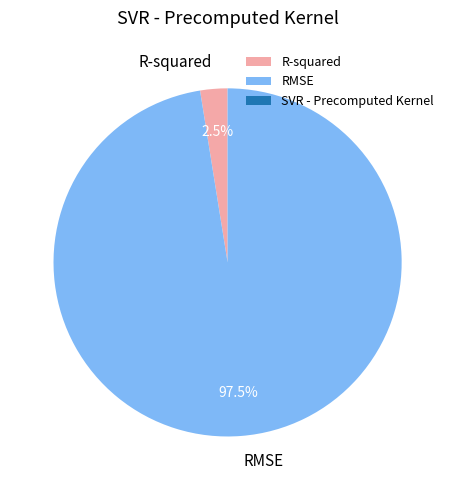

How many slices are in this pie chart?

2